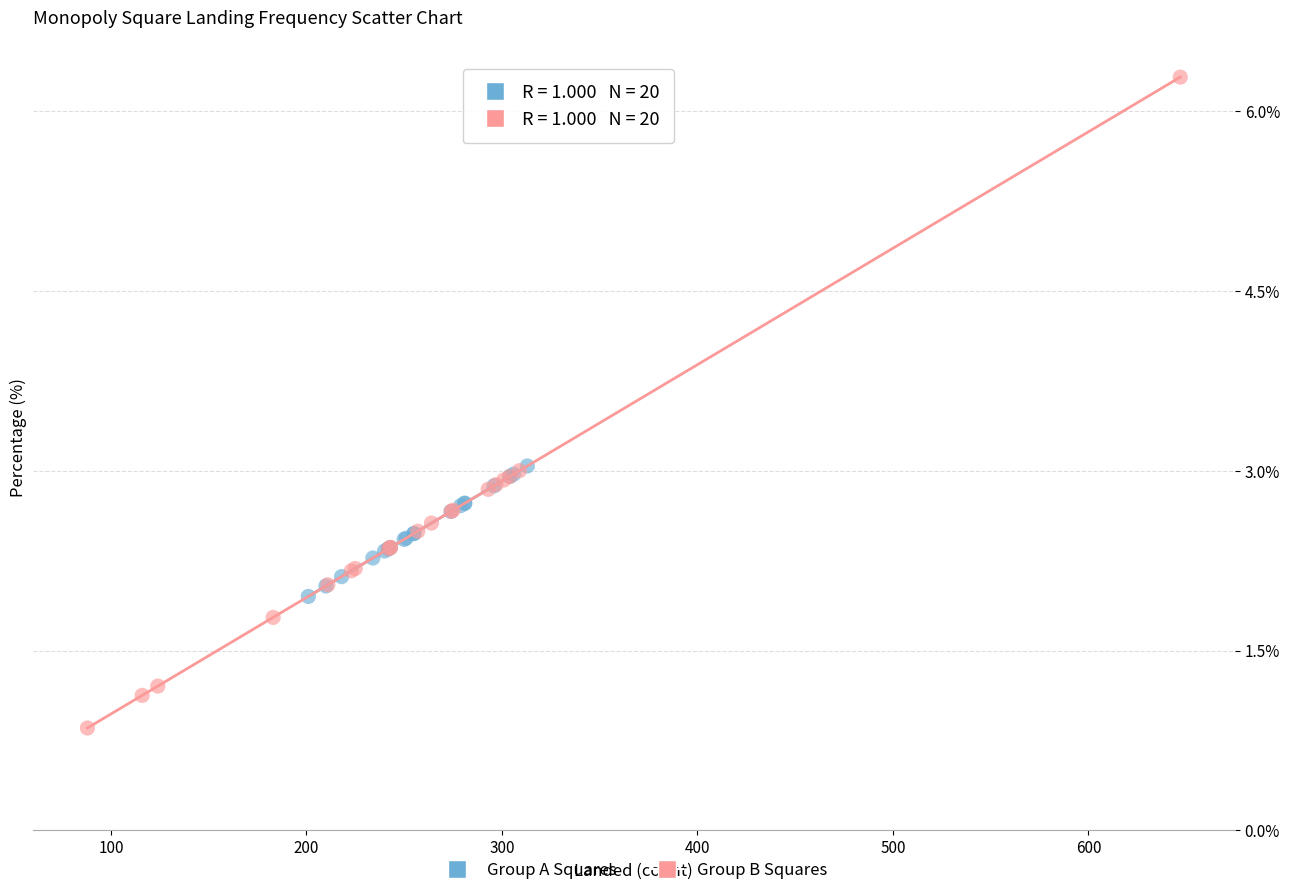

Which series contains the highest Y value?

Group B Squares